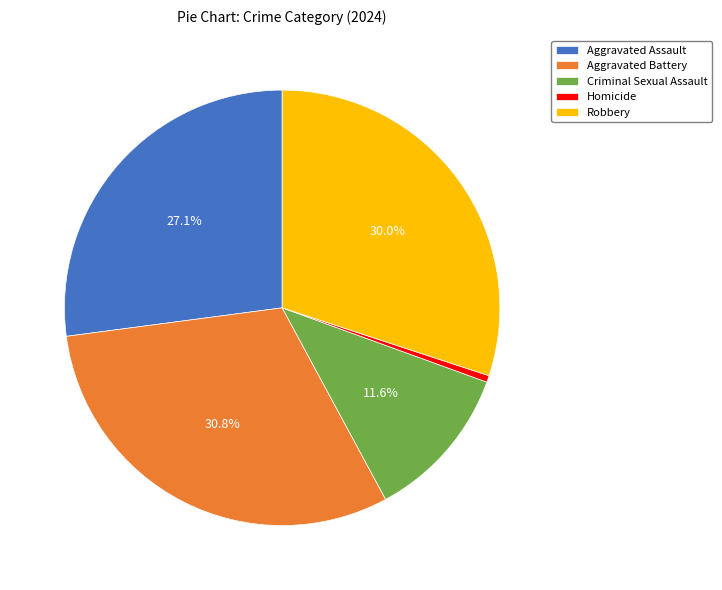

Is it true that Aggravated Assault is 27% of the pie?

True